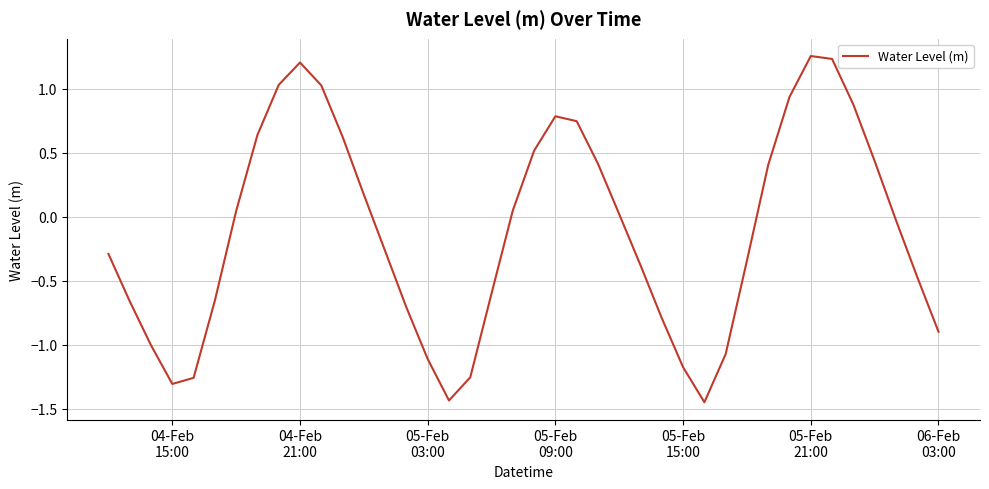

Reading left to right, transcribe all the data shown in this chart.

-0.3	-0.7	-1.0	-1.3	-1.3	-0.7	0.0	0.6	1.0	1.2	1.0	0.6	0.2	-0.3	-0.7	-1.1	-1.4	-1.3	-0.6	0.0	0.5	0.8	0.7	0.4	0.0	-0.4	-0.8	-1.2	-1.4	-1.1	-0.3	0.4	0.9	1.3	1.2	0.9	0.4	-0.0	-0.5	-0.9